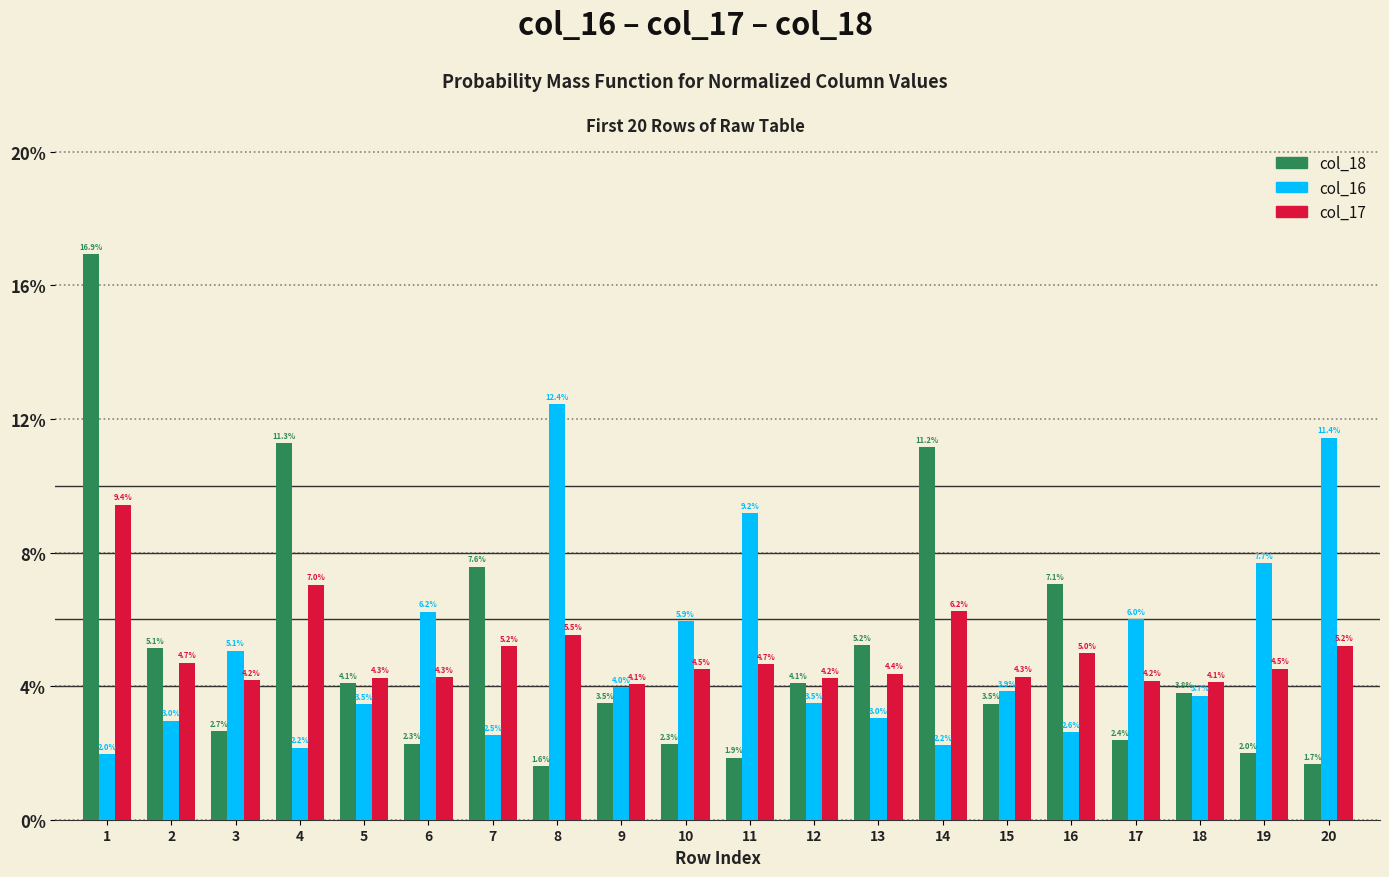

Does the chart contain stacked bars?

No